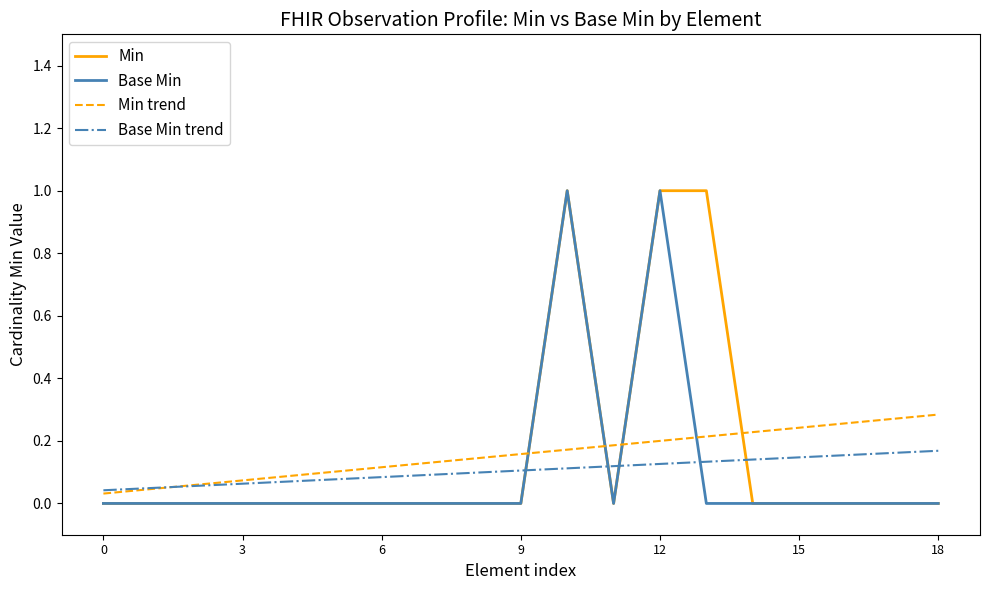

True or false: Min trend and Base Min cross at least once.

True